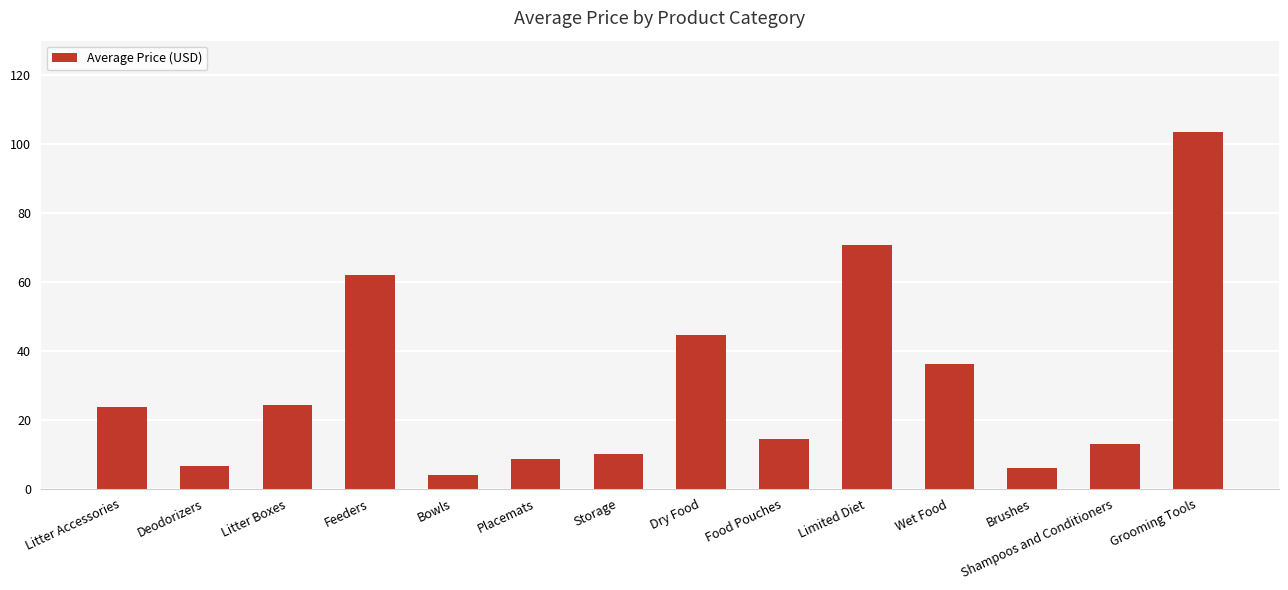

What position from the right is Feeders?

11